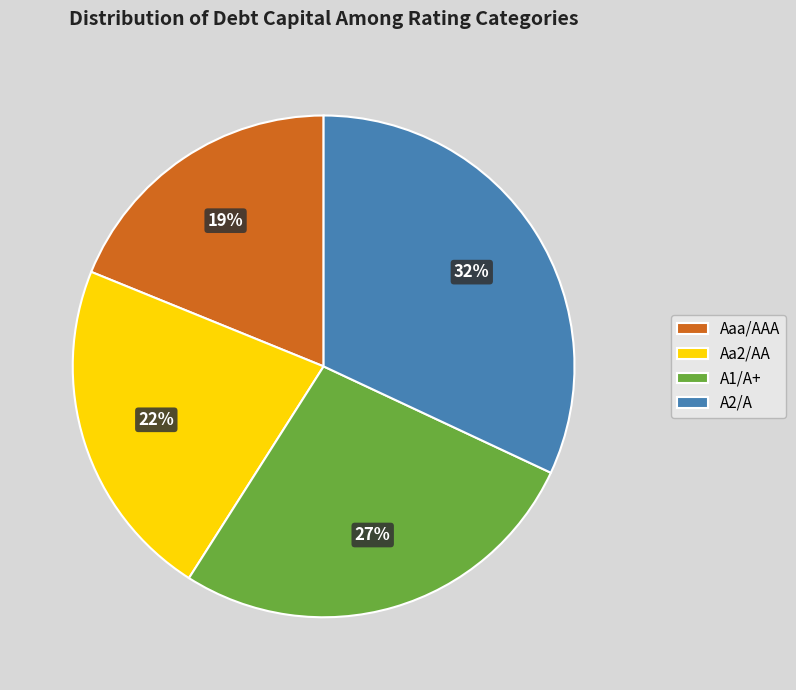

Count the number of slices in the pie.

4